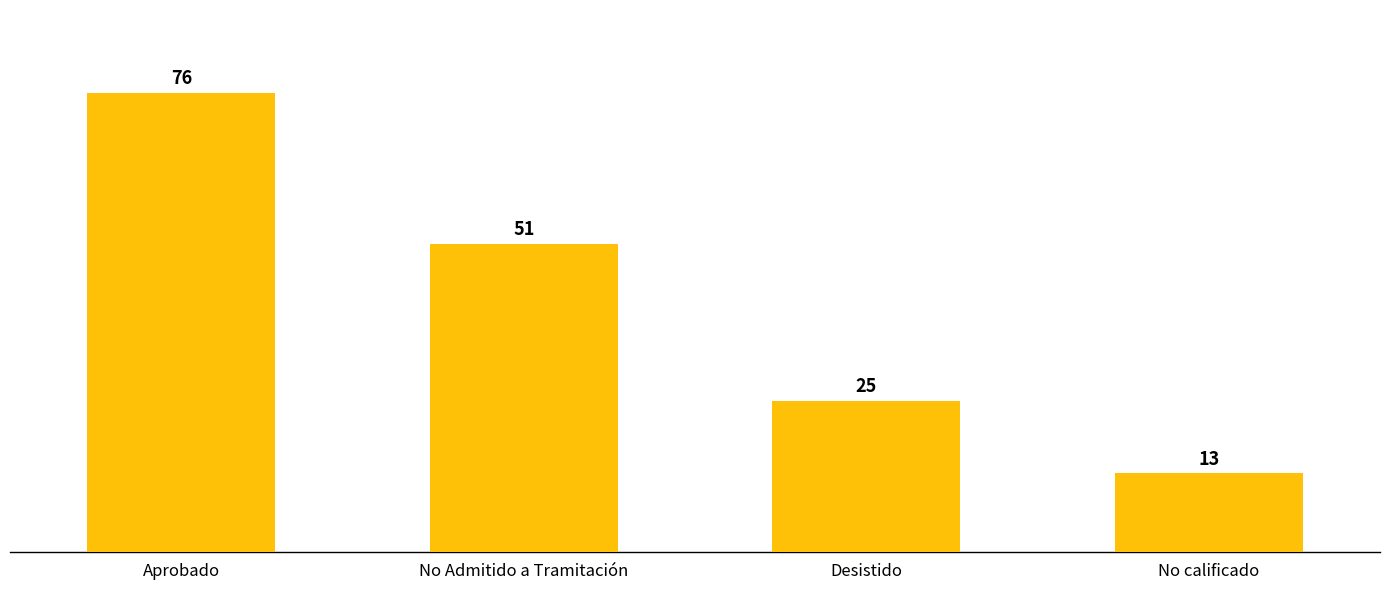

How many values are between 25 and 76?

3